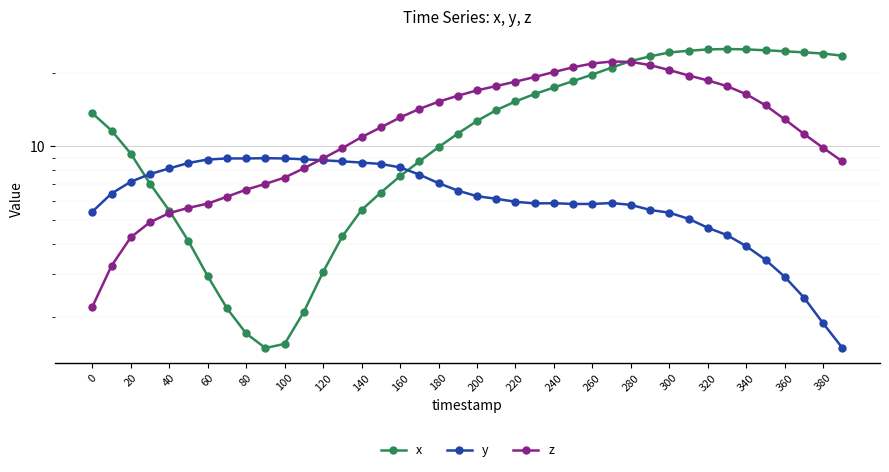

Which series has the largest total across all categories?

x